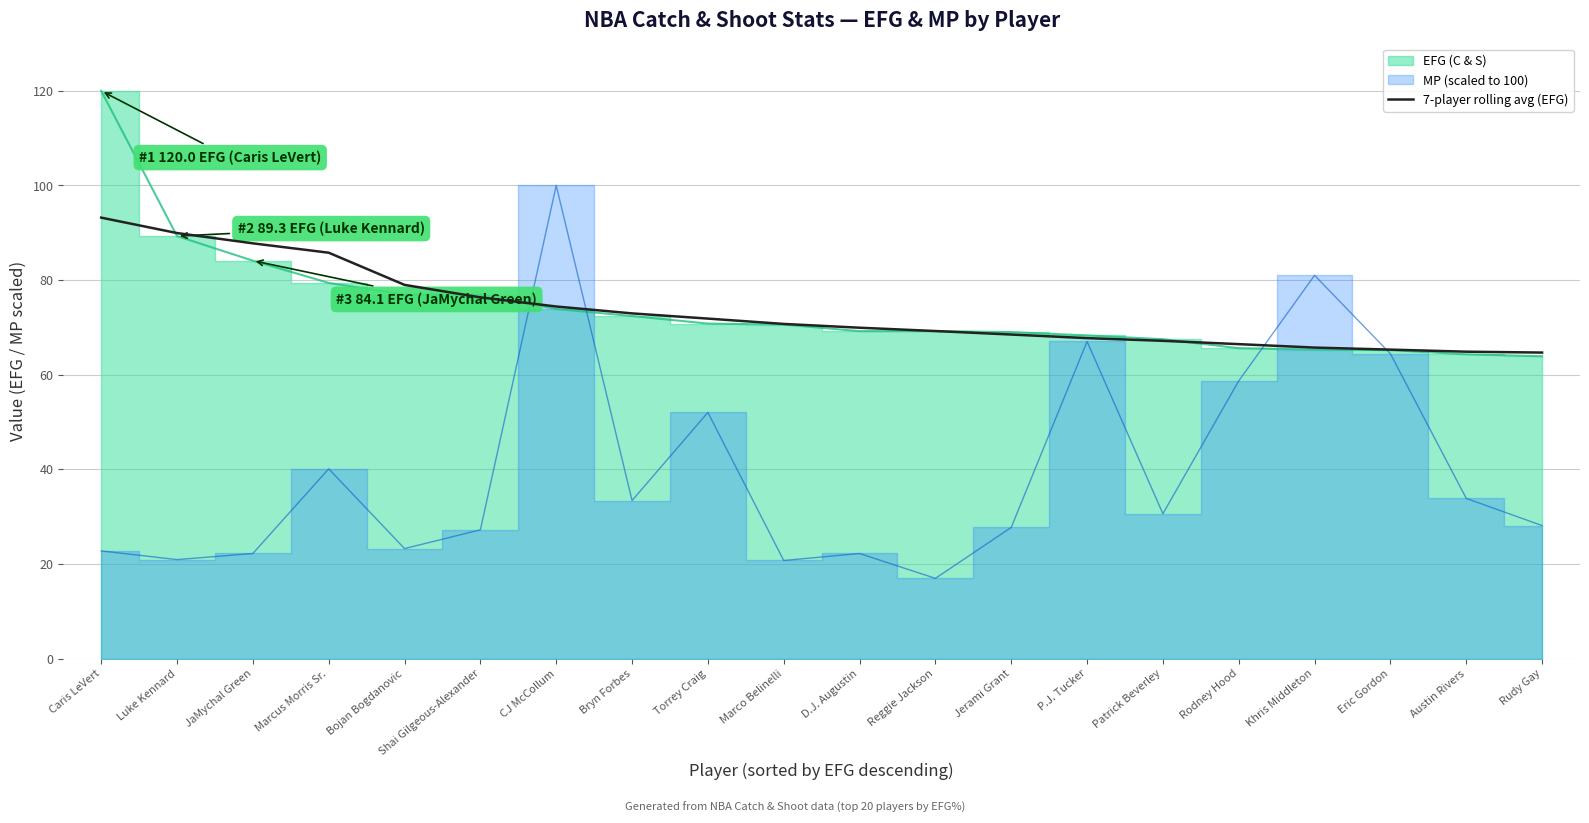

What is the ratio of the value at JaMychal Green to the value at Bryn Forbes?

1.2